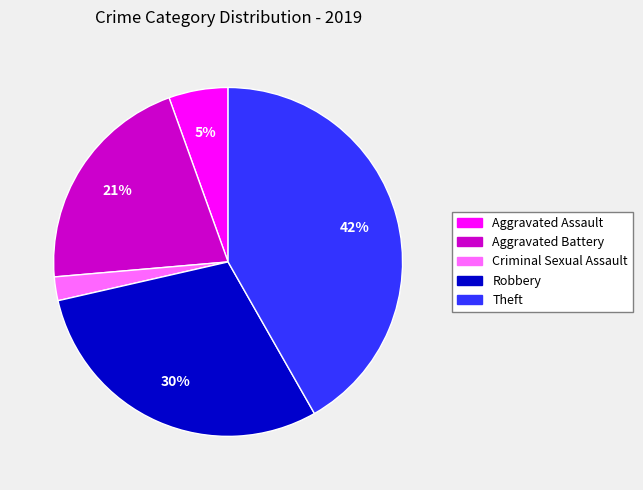

Does Criminal Sexual Assault account for over 50% of the chart?

No